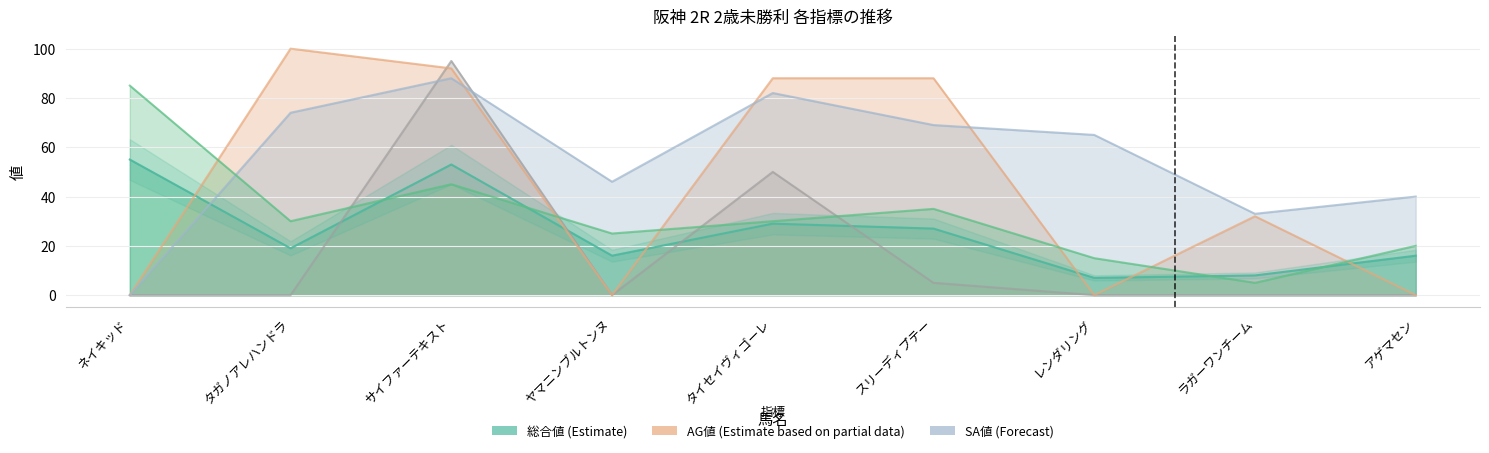

In SP値, how many points are higher than both neighbors (excluding endpoints)?

2